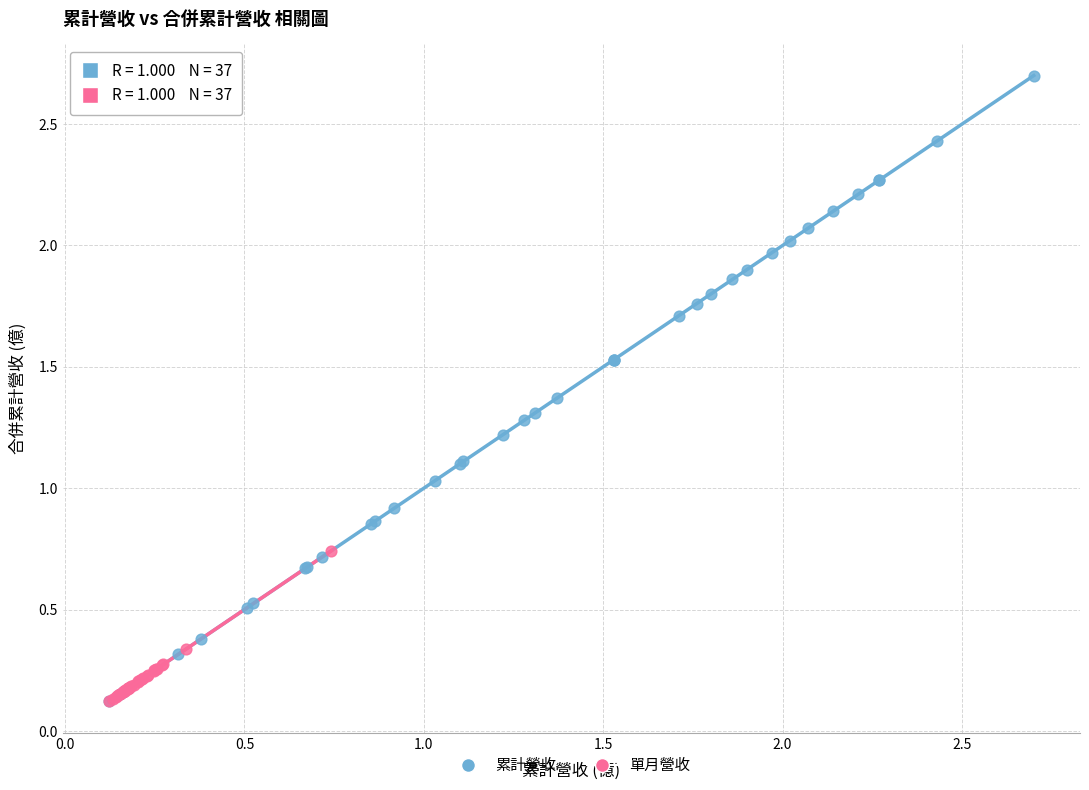

Which series has the largest Y range (max minus min)?

累計營收